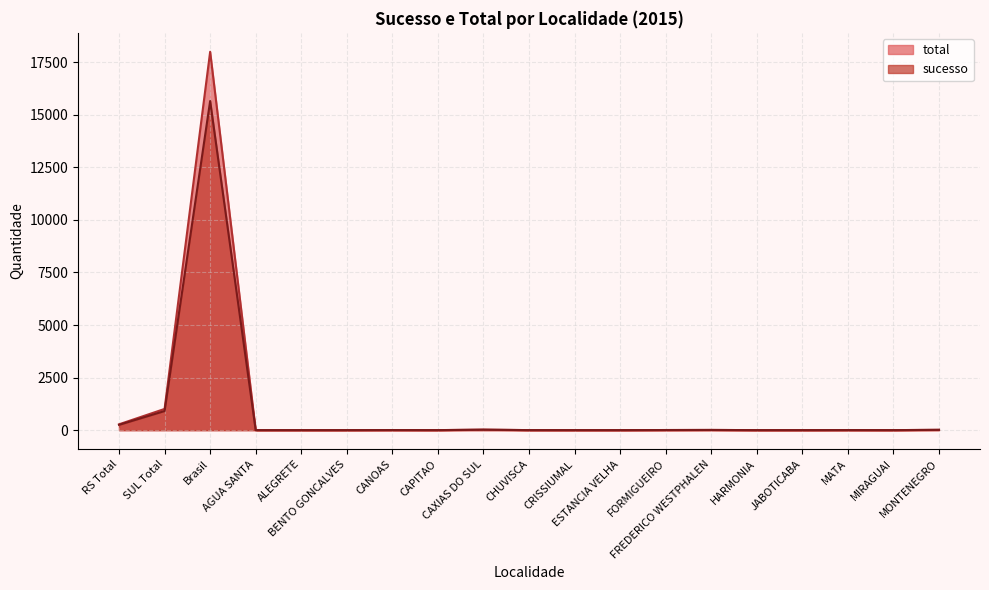

True or false: total and sucesso cross at least once.

False